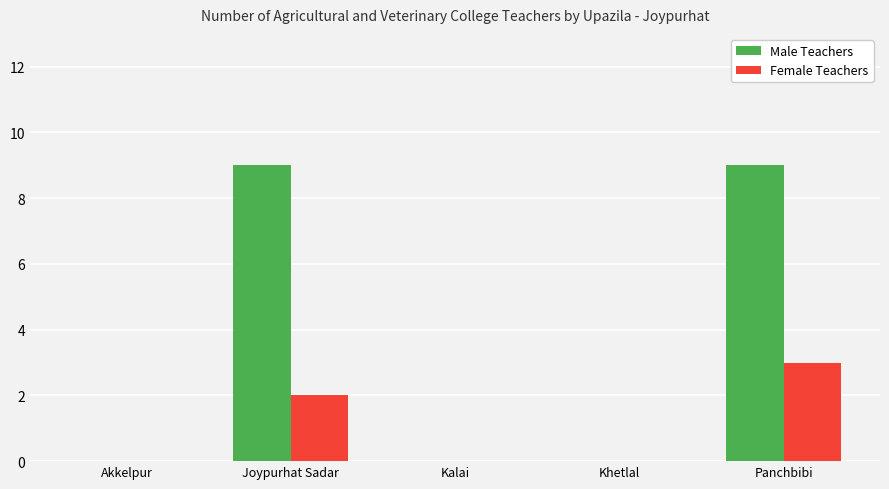

Which series has the largest total across all categories?

Male Teachers